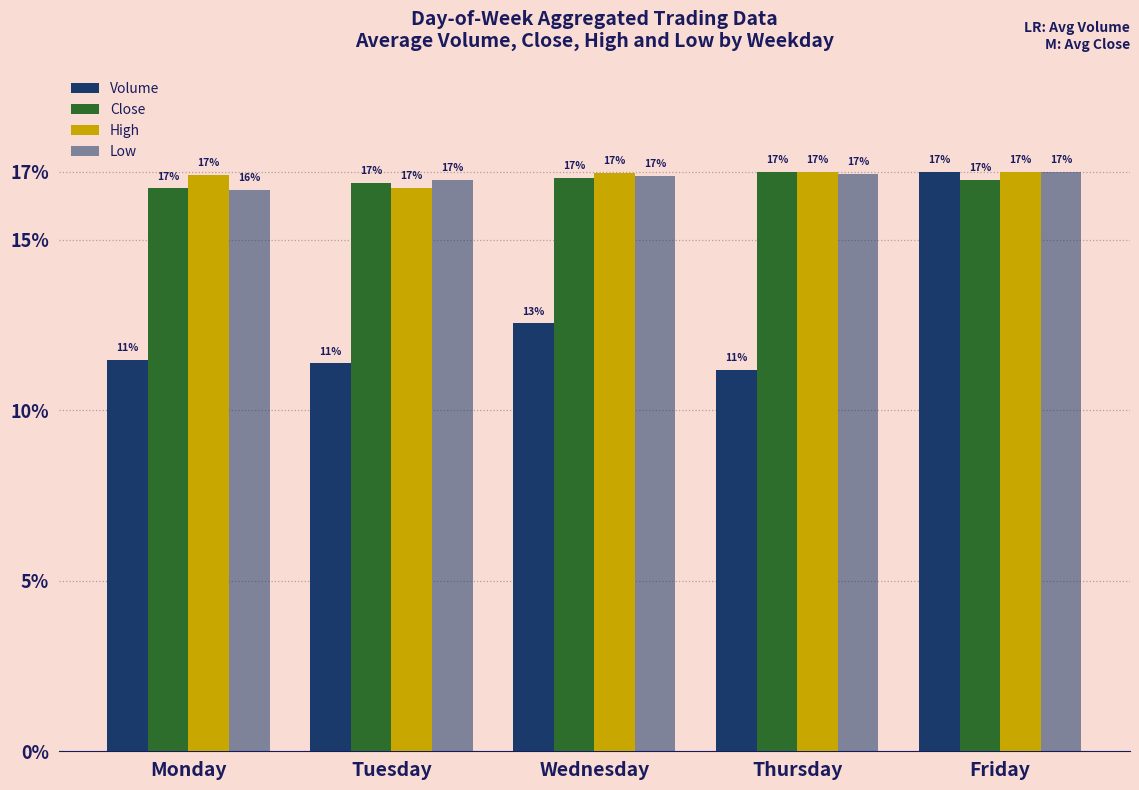

How many bars are there in total?

20